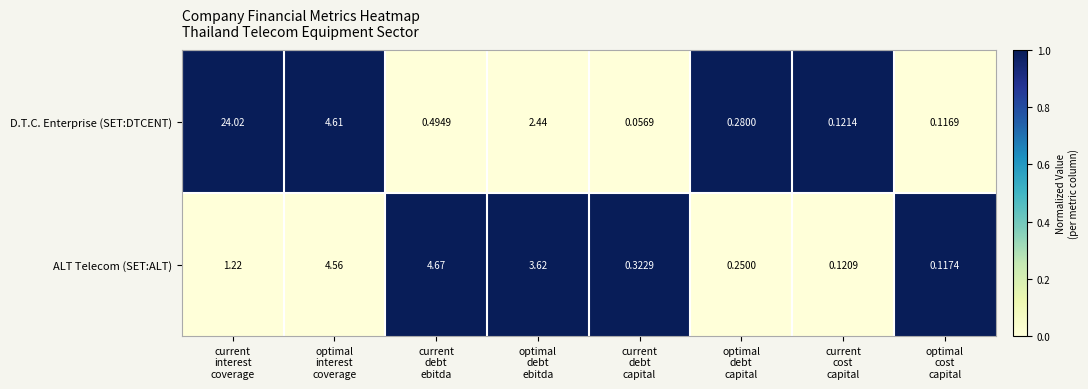

Which series has the largest range (max minus min)?

D.T.C. Enterprise (SET:DTCENT)